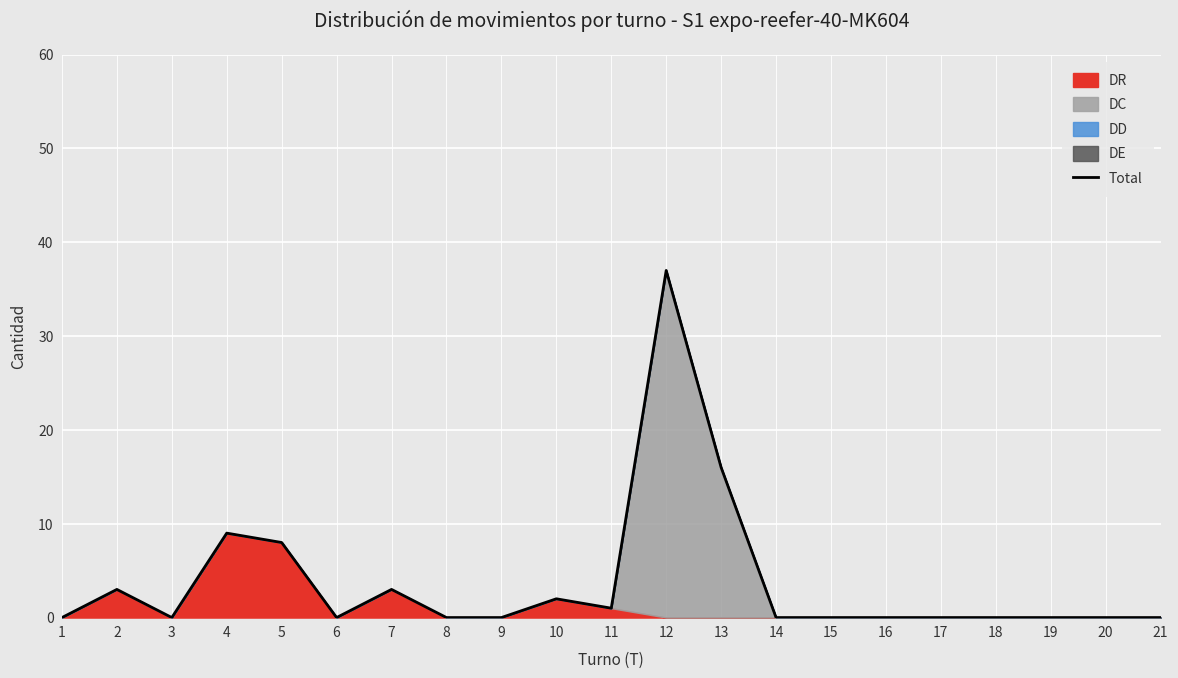

Which label corresponds to the smallest value in the chart?

1